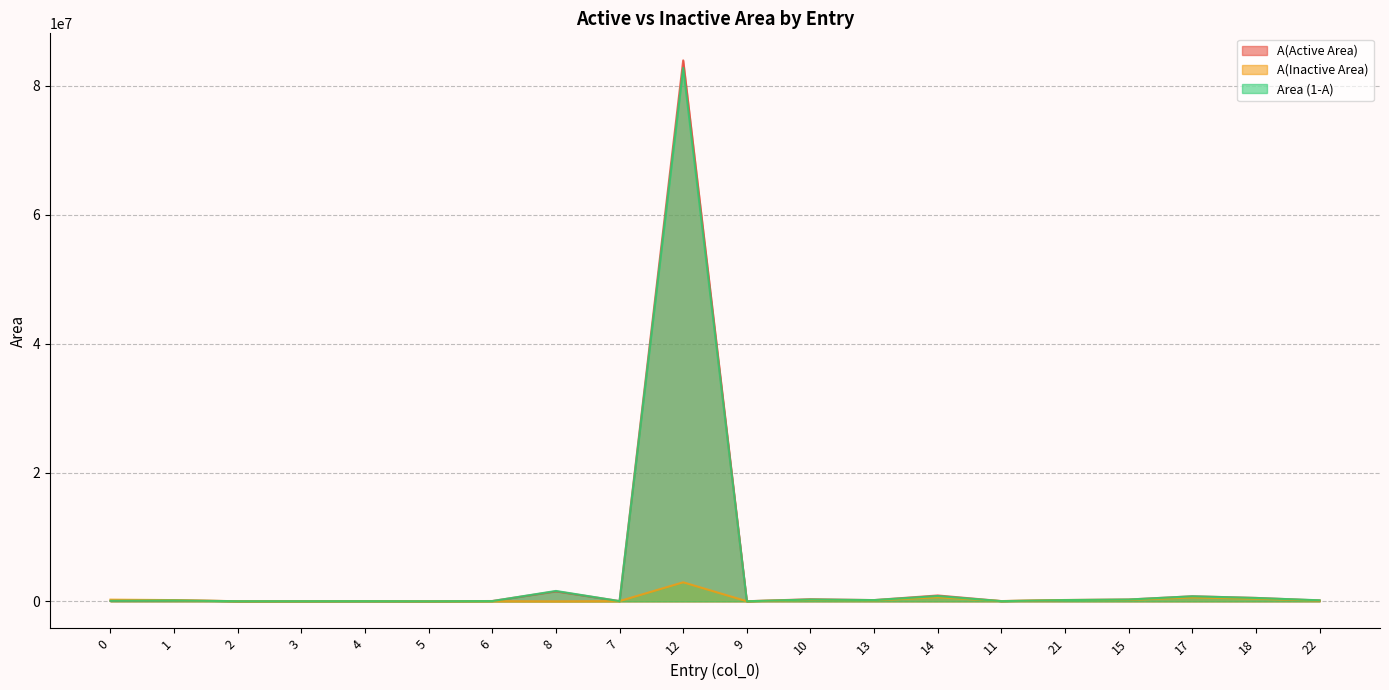

What is the label of the 6th point from the right?

11